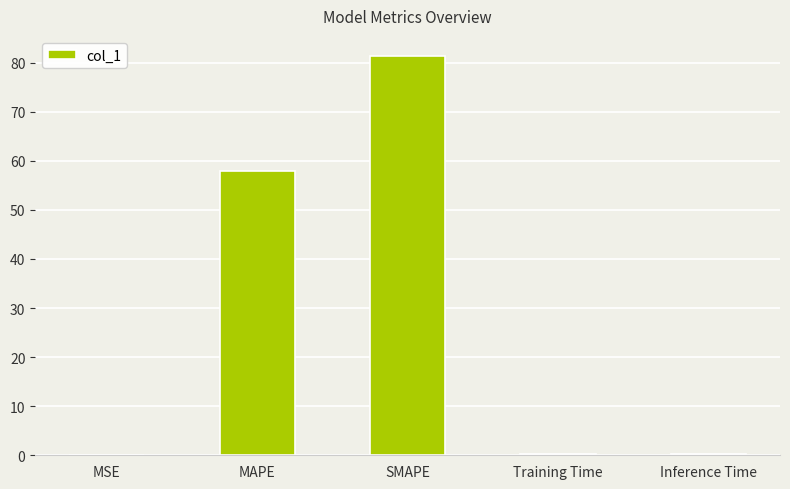

Are the bars grouped side by side (vs. stacked)?

No